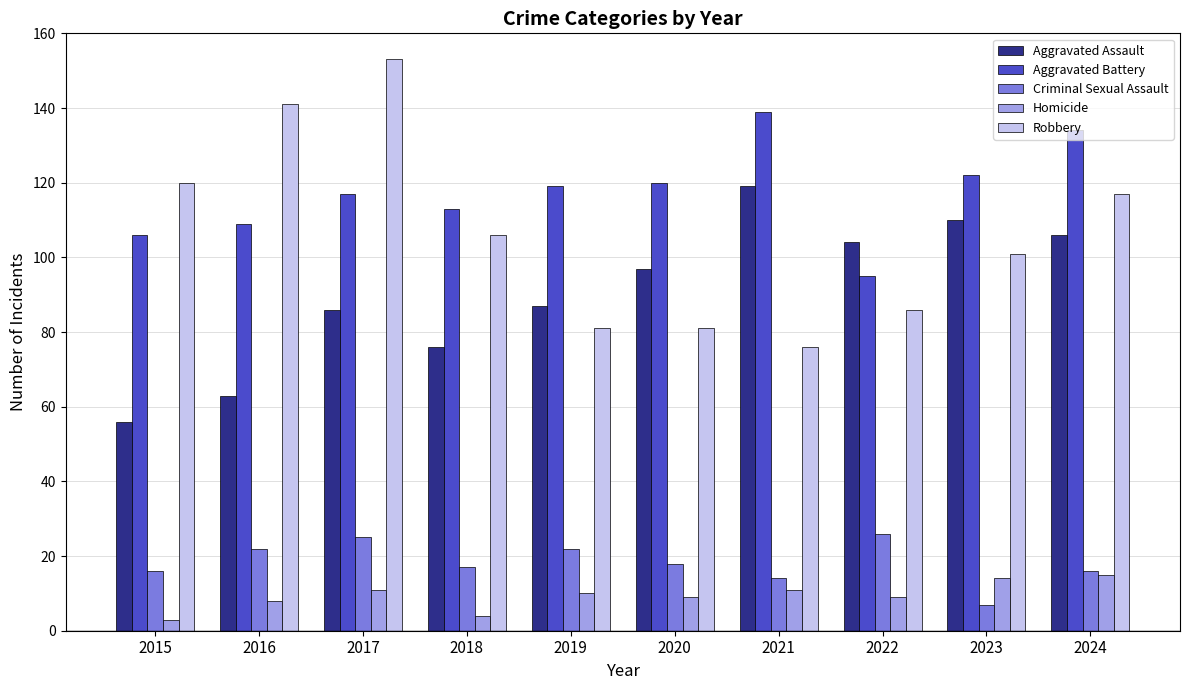

Reading left to right, extract all data points from this chart.

Aggravated Assault: 56	63	86	76	87	97	119	104	110	106
Aggravated Battery: 106	109	117	113	119	120	139	95	122	134
Criminal Sexual Assault: 16	22	25	17	22	18	14	26	7	16
Homicide: 3	8	11	4	10	9	11	9	14	15
Robbery: 120	141	153	106	81	81	76	86	101	117